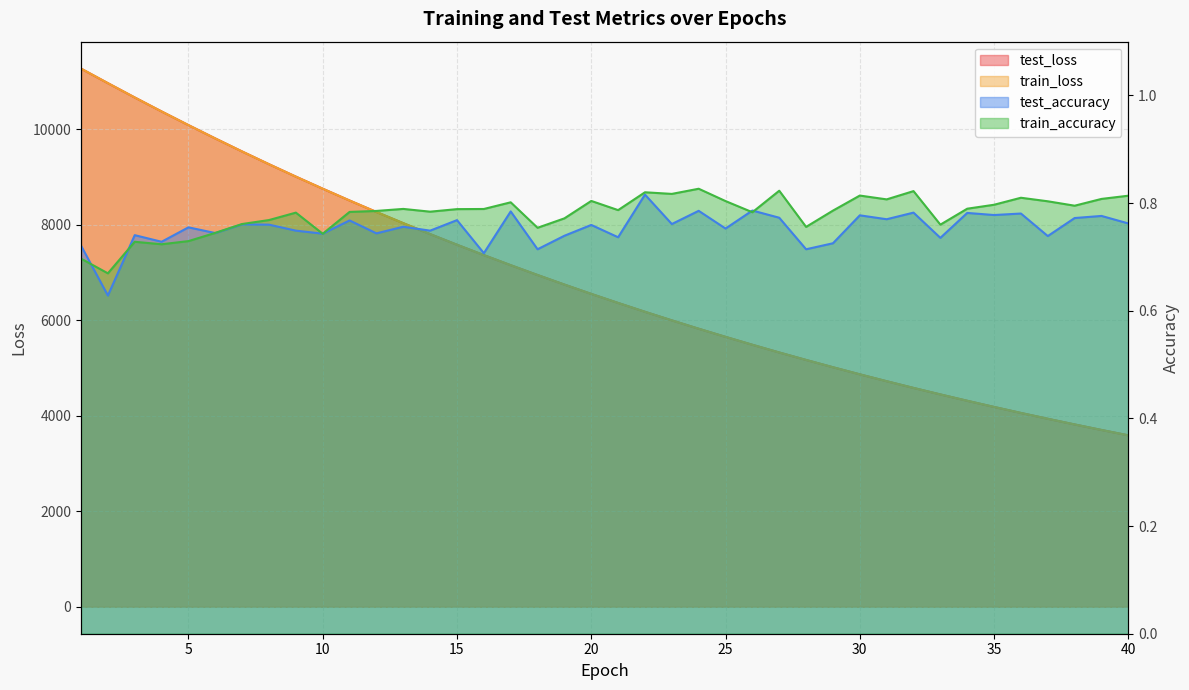

How many lines are shown in the chart?

4